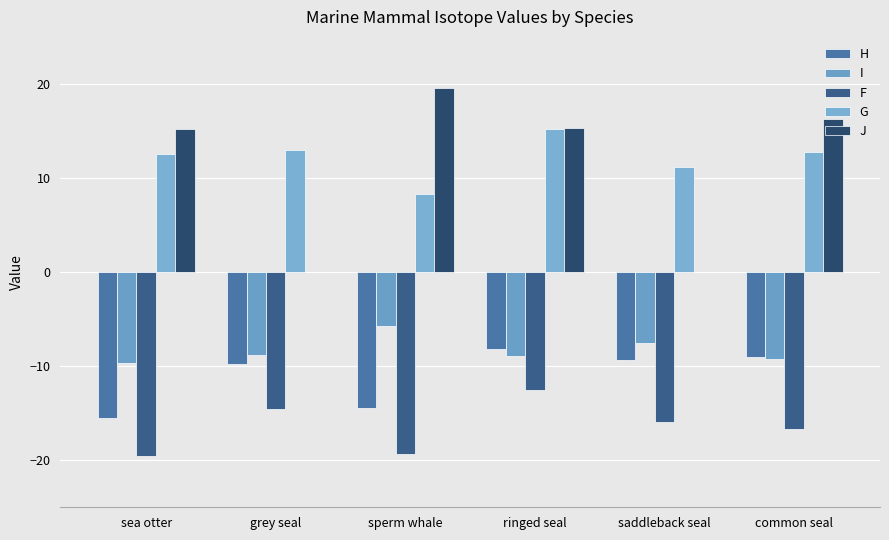

Are the bars grouped side by side (vs. stacked)?

Yes